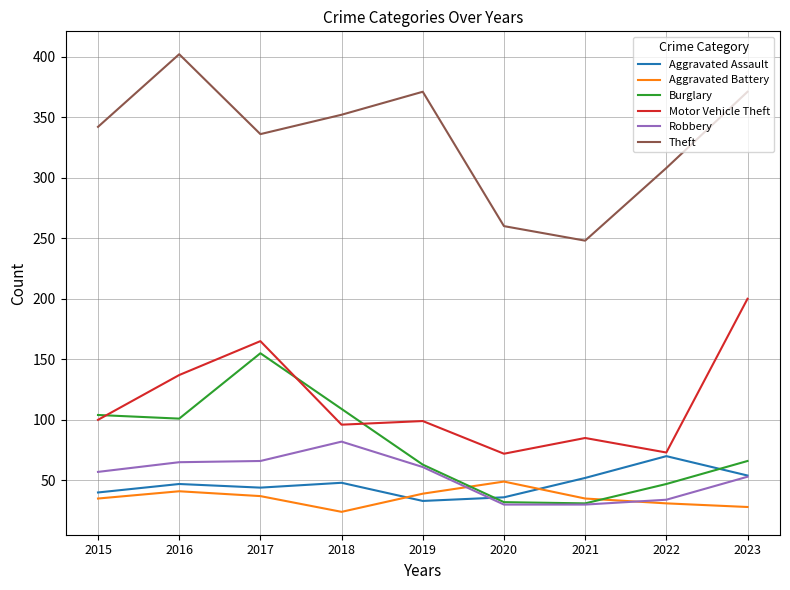

What value does the Burglary series have at 2016?

101